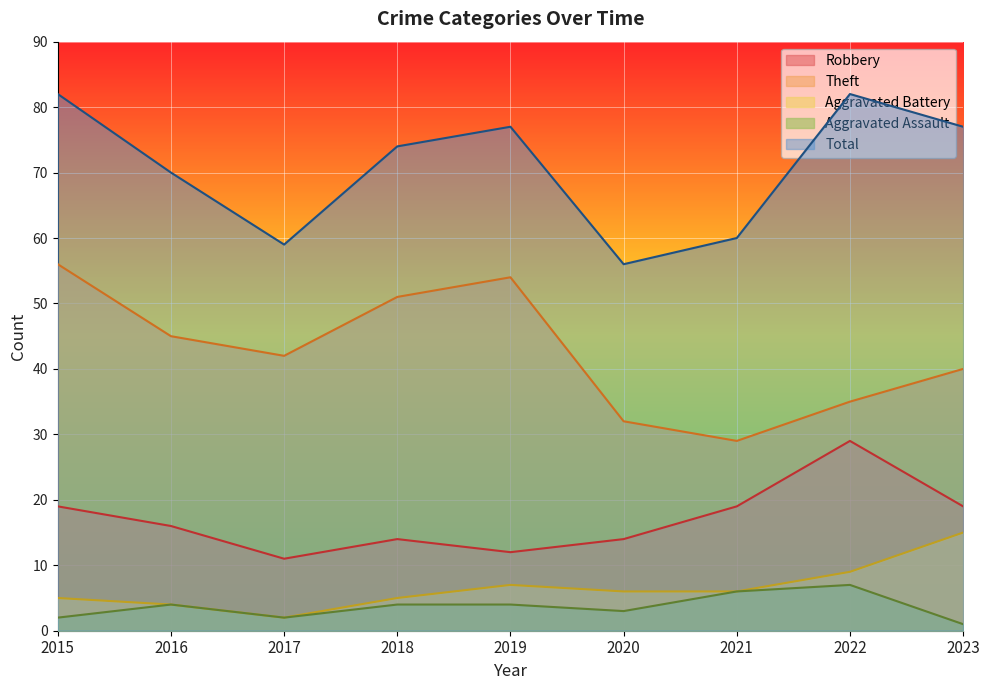

Is it true that Total equals 82 at 2015?

True